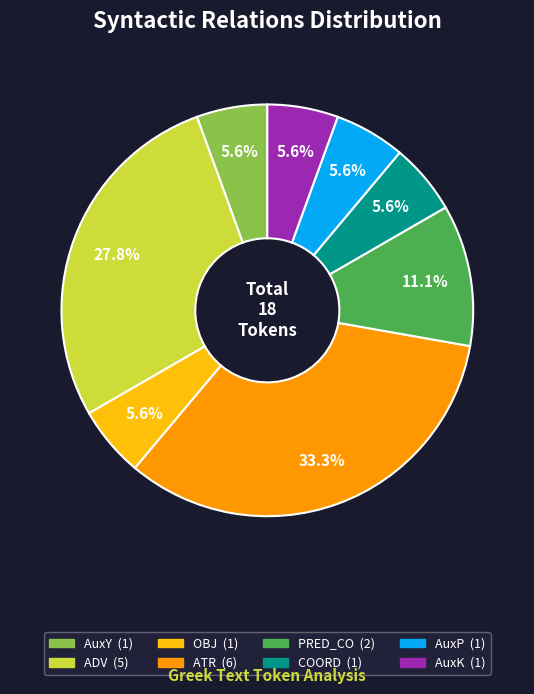

To the nearest percent, what percentage of the pie is AuxY?

6%